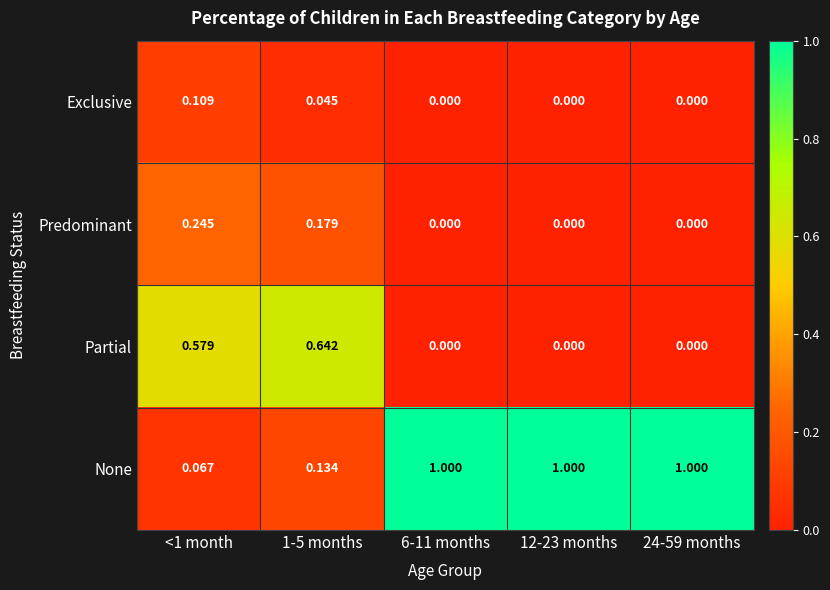

Between <1 month and 24-59 months, which series saw the biggest shift?

None